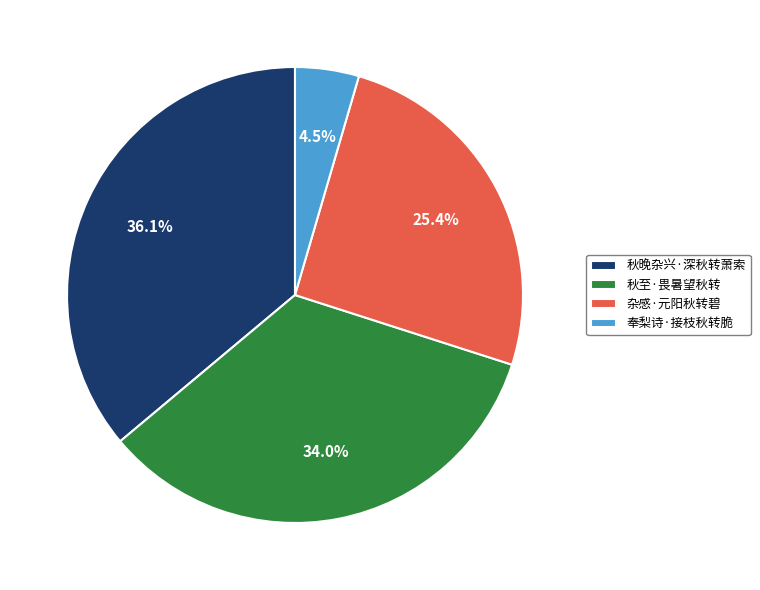

Which category has the biggest portion of the pie?

秋晚杂兴·深秋转萧索